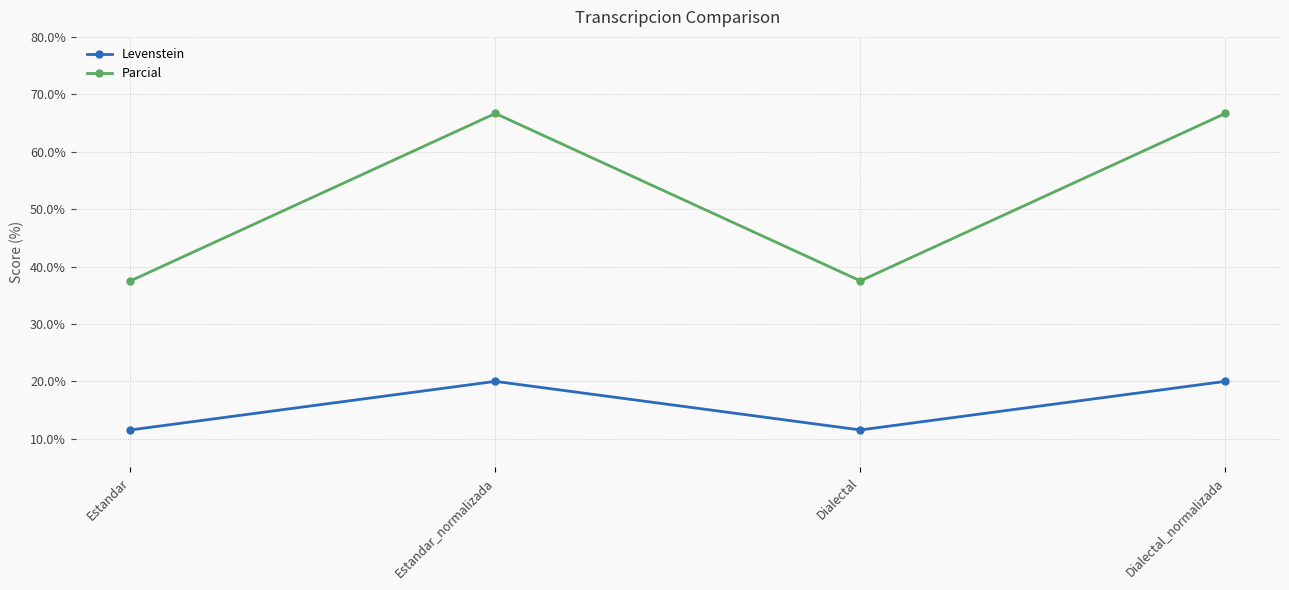

Is this an area chart (filled region under the line)?

No